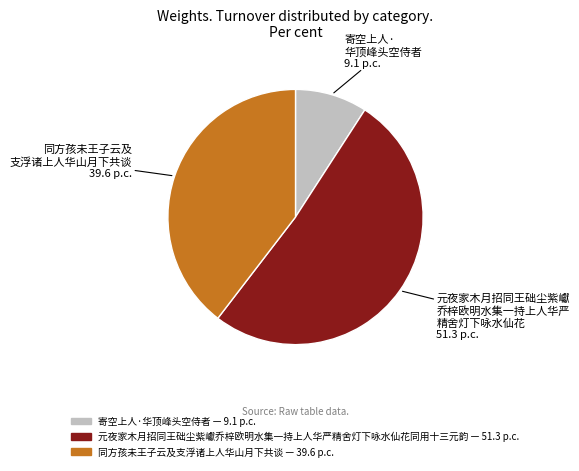

Rank the categories by value from highest to lowest.

元夜家木月招同王础尘紫巘乔梓欧明水集一持上人华严精舍灯下咏水仙花同用十三元韵, 同方孩未王子云及支浮诸上人华山月下共谈, 寄空上人·华顶峰头空侍者